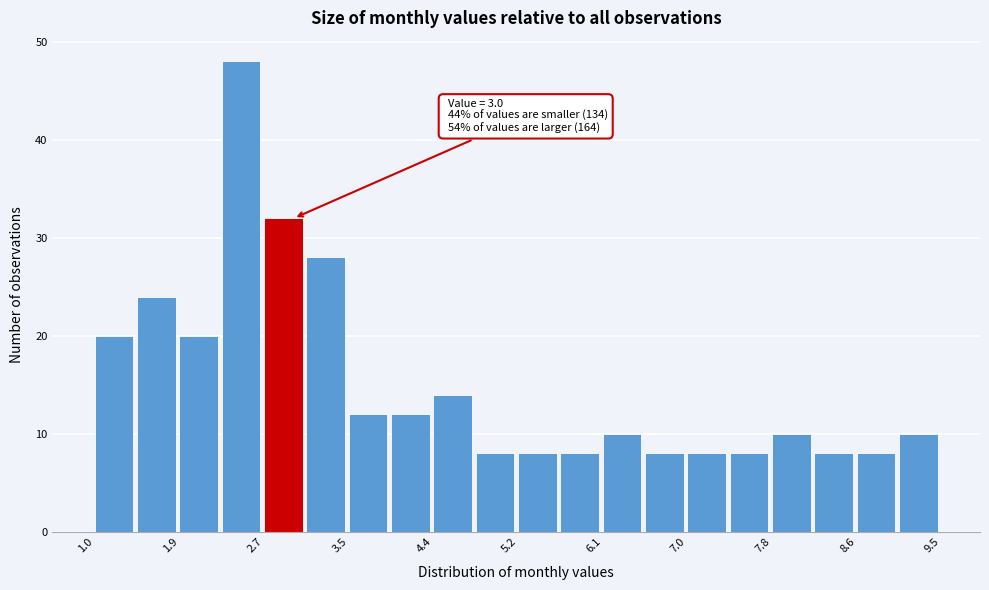

Over which range of the x-axis is the bar tallest?

2.3 to 2.7